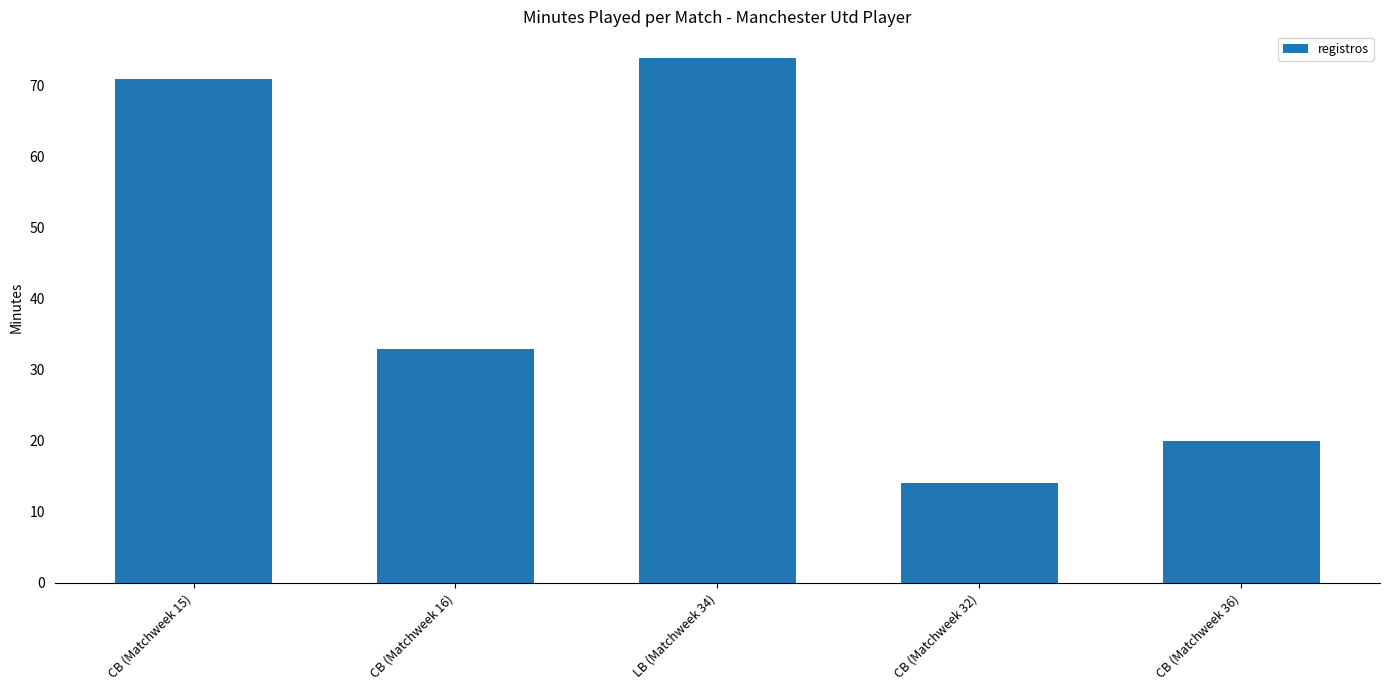

Is it true that the value at CB (Matchweek 36) is 20?

True